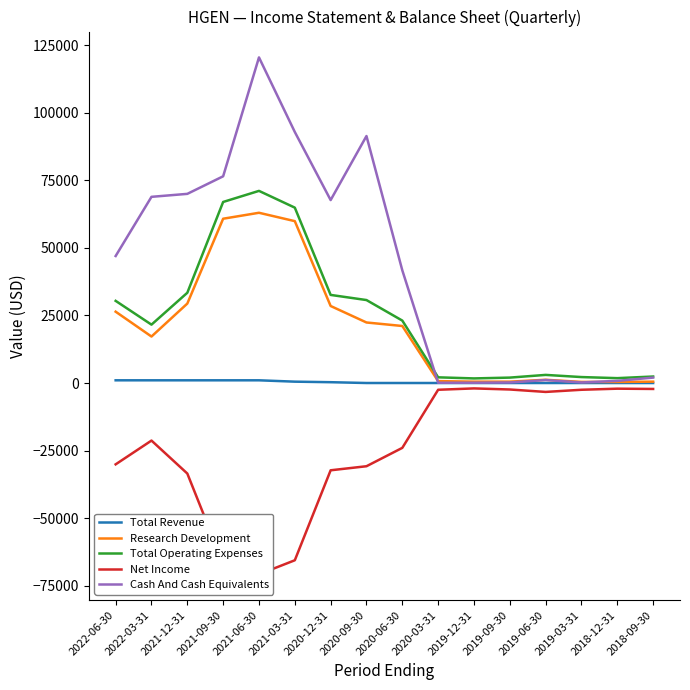

Where is the first local maximum for Total Operating Expenses?

2021-06-30